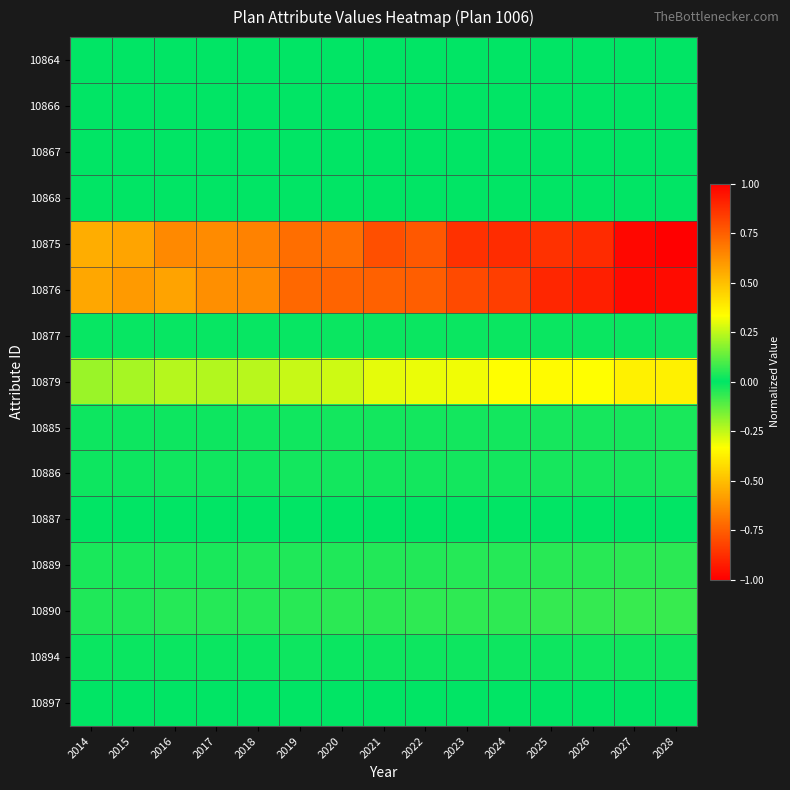

Which category has the lowest value across all series?

2028